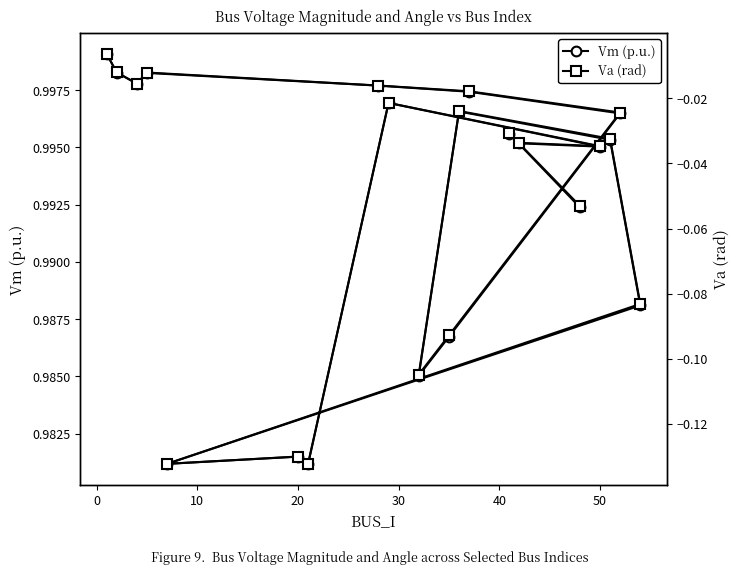

How many categories are shown in the chart?

20